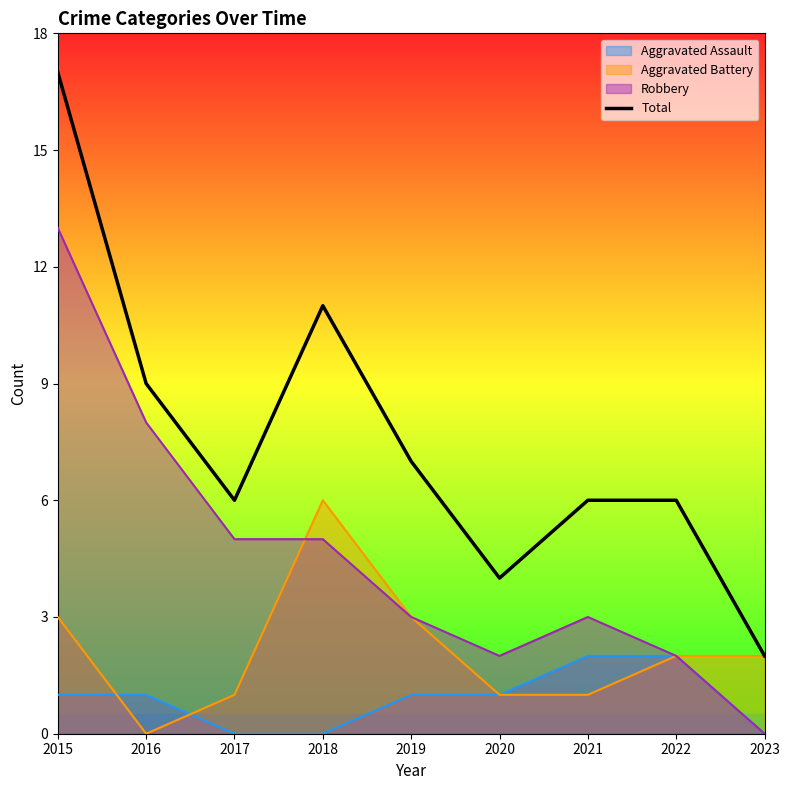

The value at 2021 is 11. True or false?

False